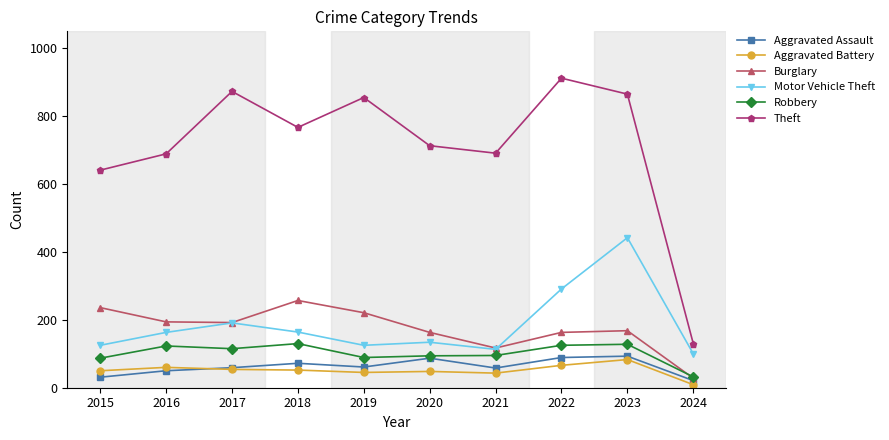

How many lines are shown in the chart?

6